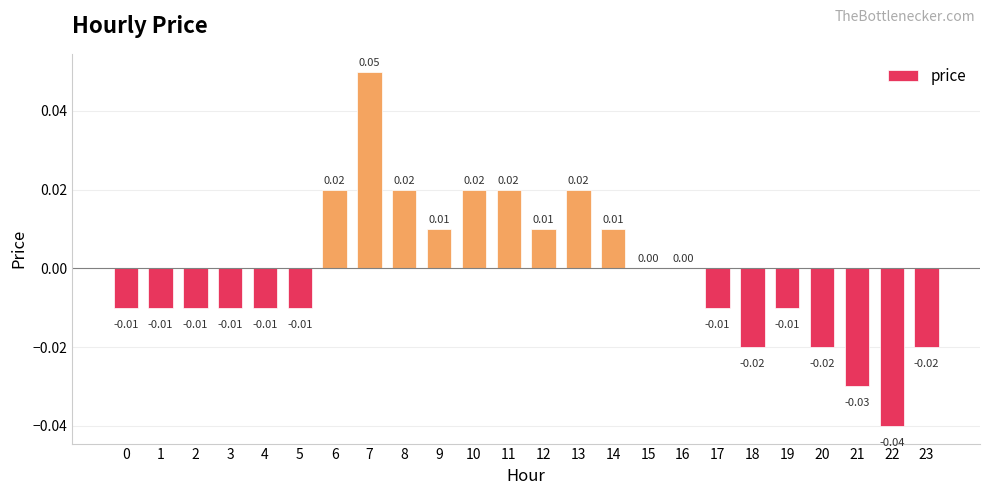

Between 8 and 7, which is larger?

7